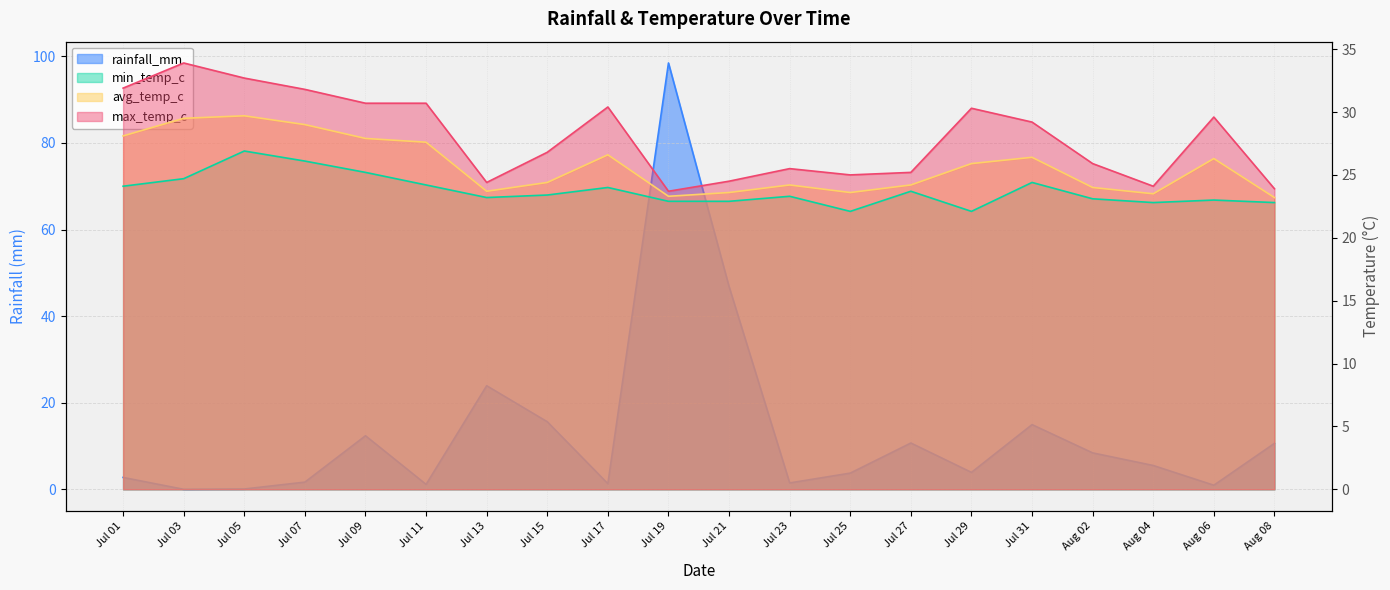

How many categories are shown in the chart?

20